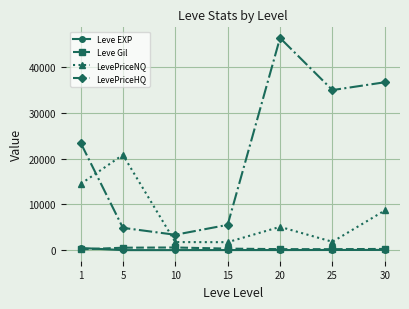

What is the difference between the maximum and minimum values in the Leve Gil series?

413.2